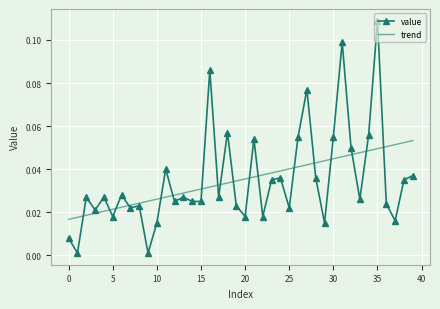

Rank the series by their maximum value, from lowest to highest.

trend, value